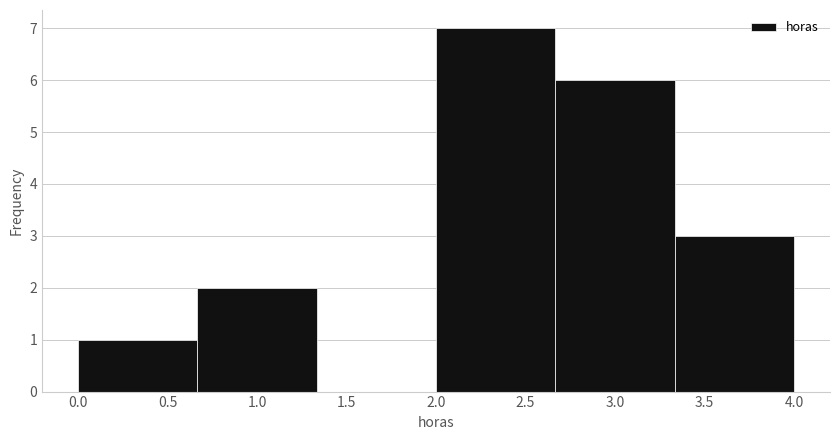

How tall is the bar that spans 3.35 to 4.00 on the x-axis? Neither the bar edges nor the heights are printed on the chart, so give them approximately, as read against the axes.

3